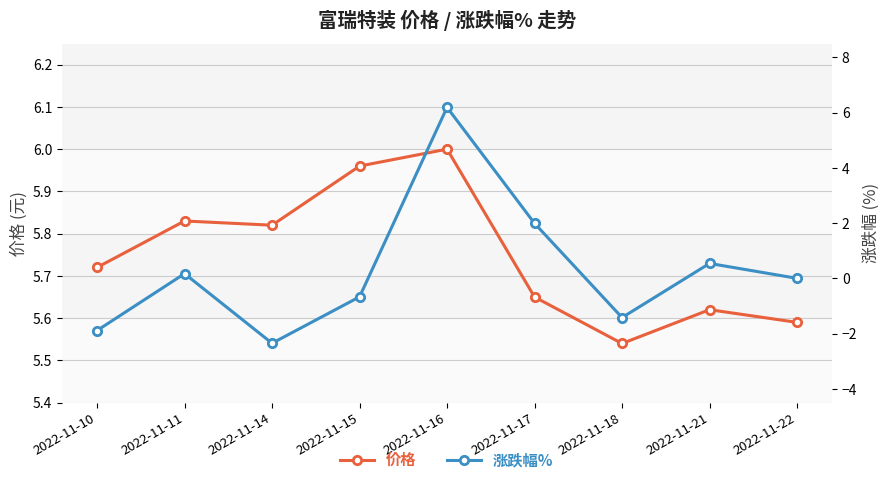

Which category has the lowest value in the 价格 series?

2022-11-18